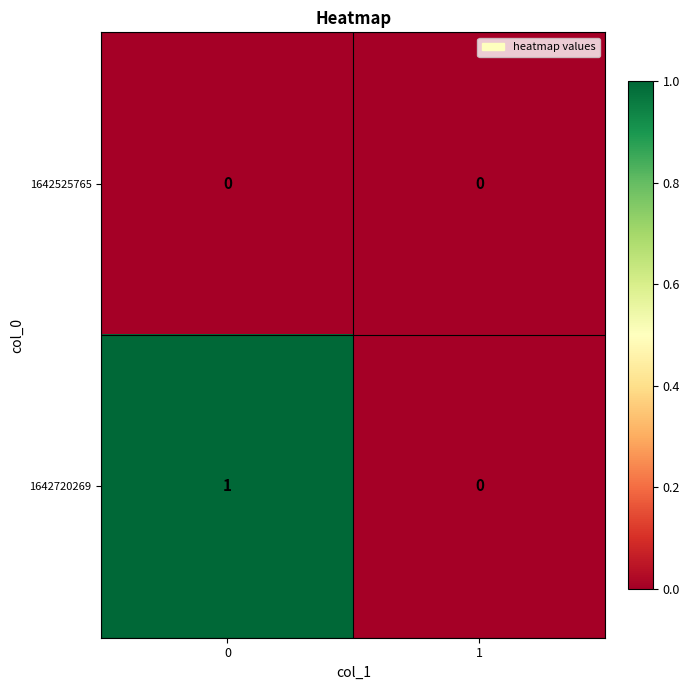

Which series has the widest spread of values?

1642720269